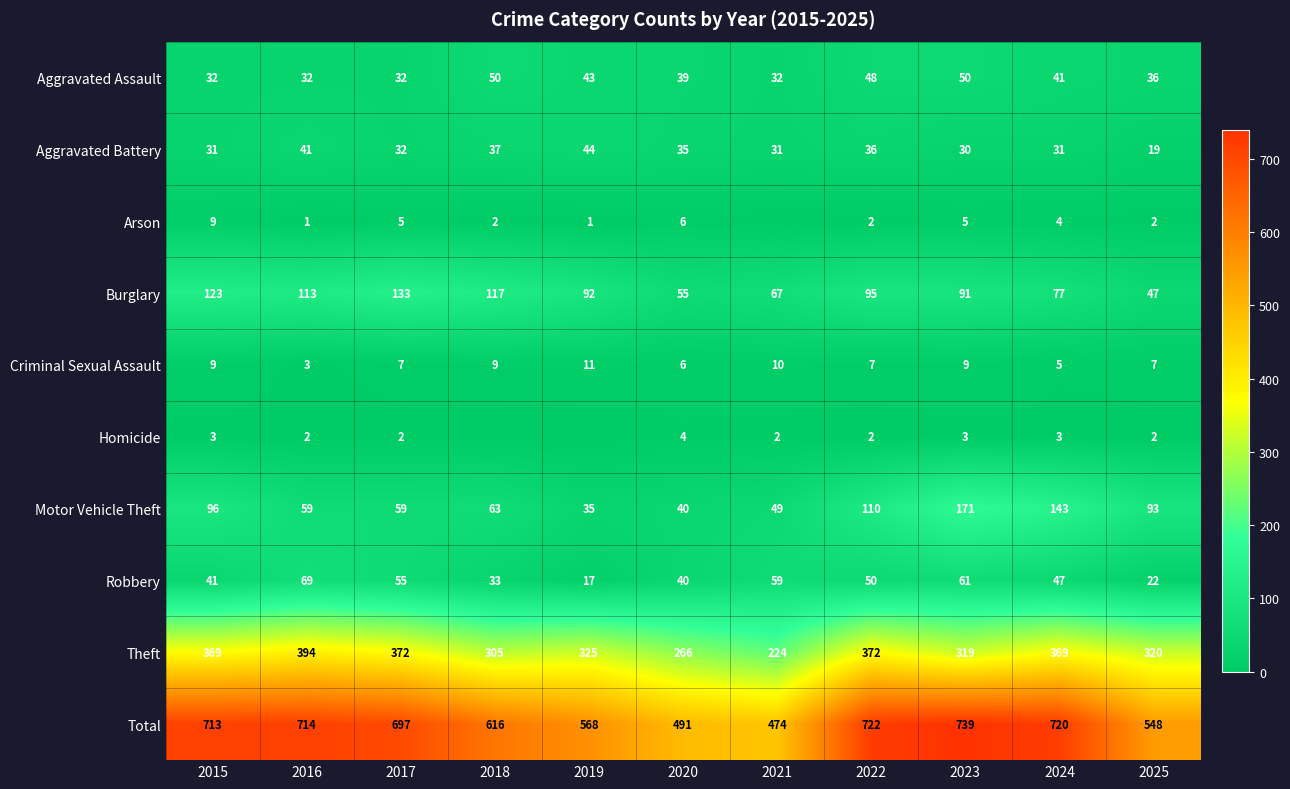

Which category has the lowest value in the Burglary series?

2025